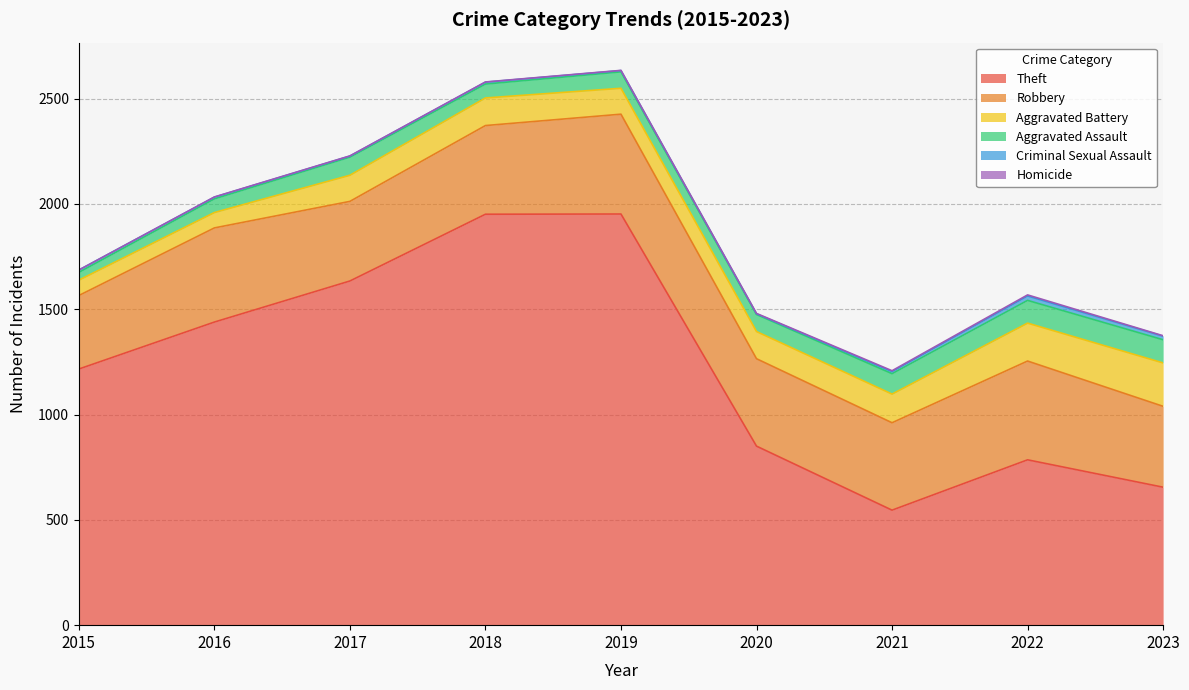

At how many categories does at least one series exceed 1142?

5